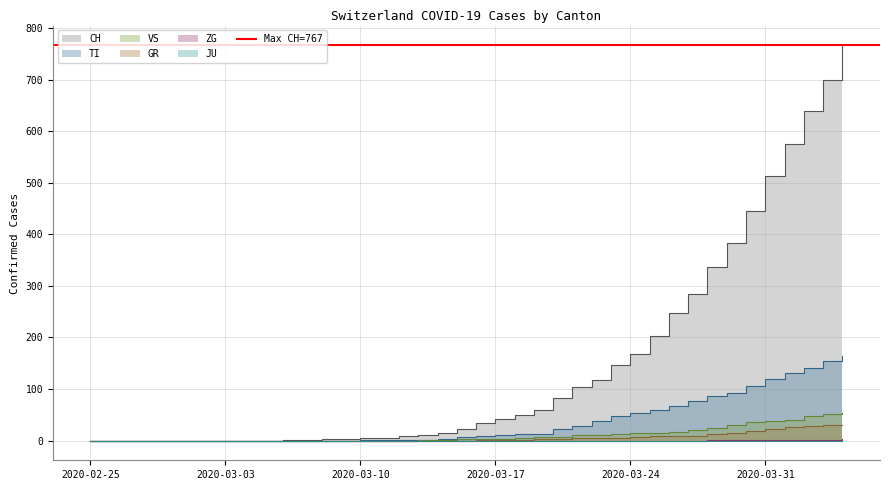

True or false: TI has more than 1 points higher than both neighbors.

False